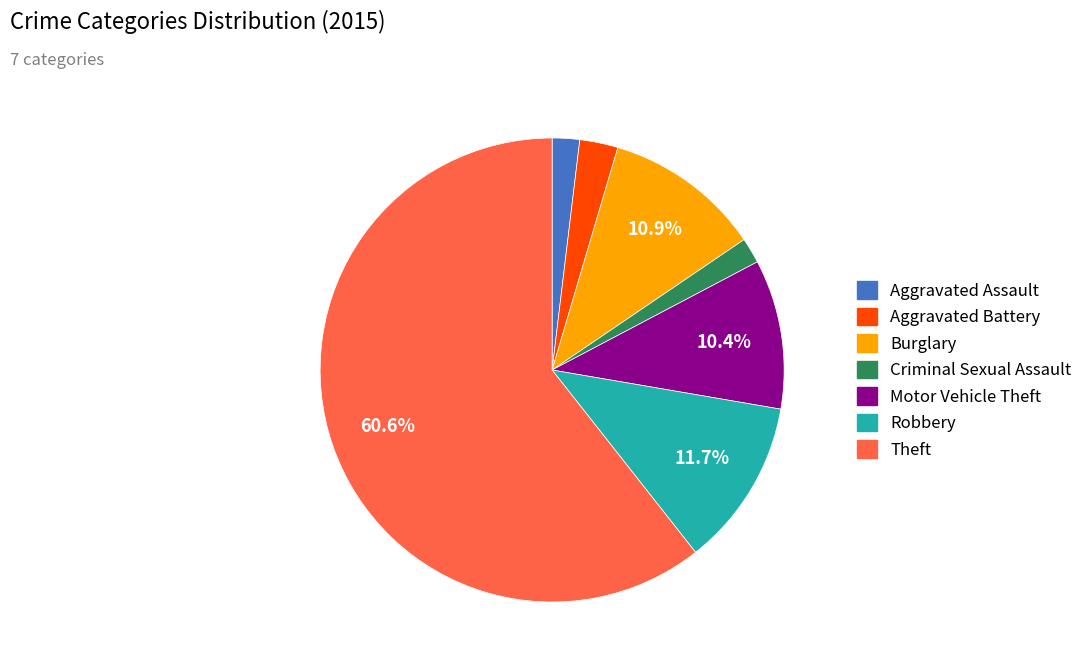

How many segments does this pie chart have?

7